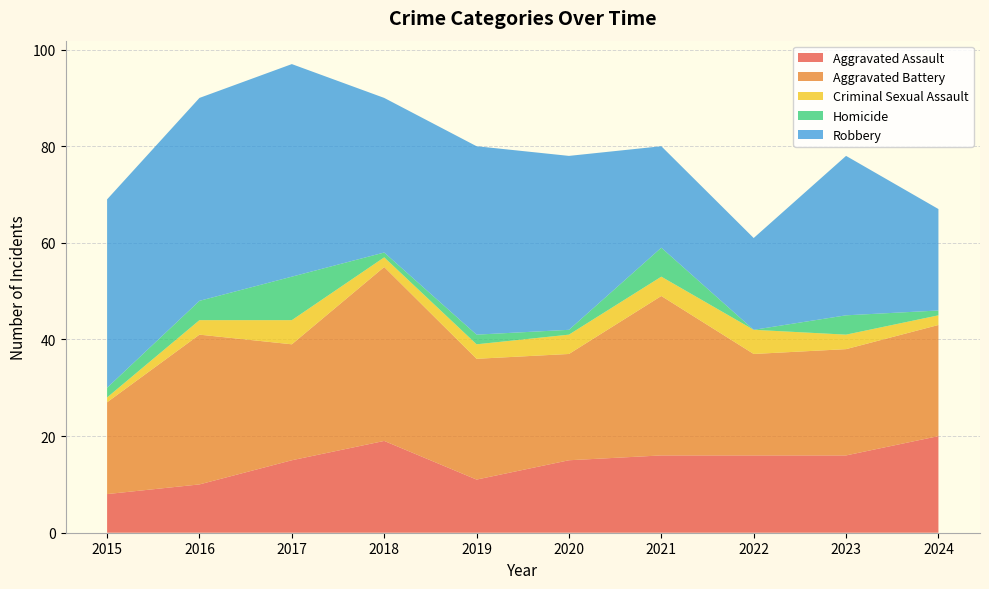

Reading left to right, what are all the values shown in this chart?

Aggravated Assault: 2015=8	2016=10	2017=15	2018=19	2019=11	2020=15	2021=16	2022=16	2023=16	2024=20
Aggravated Battery: 2015=19	2016=31	2017=24	2018=36	2019=25	2020=22	2021=33	2022=21	2023=22	2024=23
Criminal Sexual Assault: 2015=1	2016=3	2017=5	2018=2	2019=3	2020=4	2021=4	2022=5	2023=3	2024=2
Homicide: 2015=2	2016=4	2017=9	2018=1	2019=2	2020=1	2021=6	2022=0	2023=4	2024=1
Robbery: 2015=39	2016=42	2017=44	2018=32	2019=39	2020=36	2021=21	2022=19	2023=33	2024=21